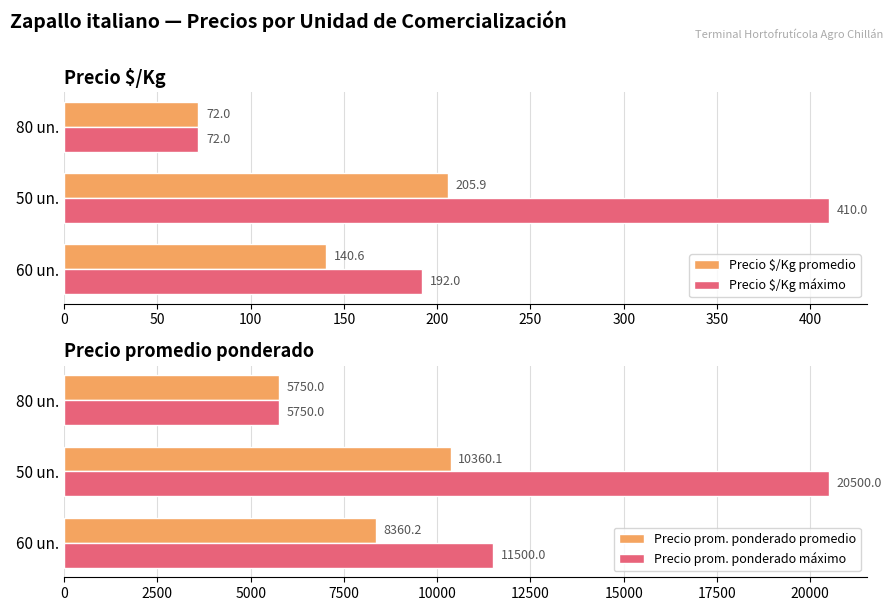

Is it true that Precio $/Kg máximo equals 72.0 at 80 un.?

True